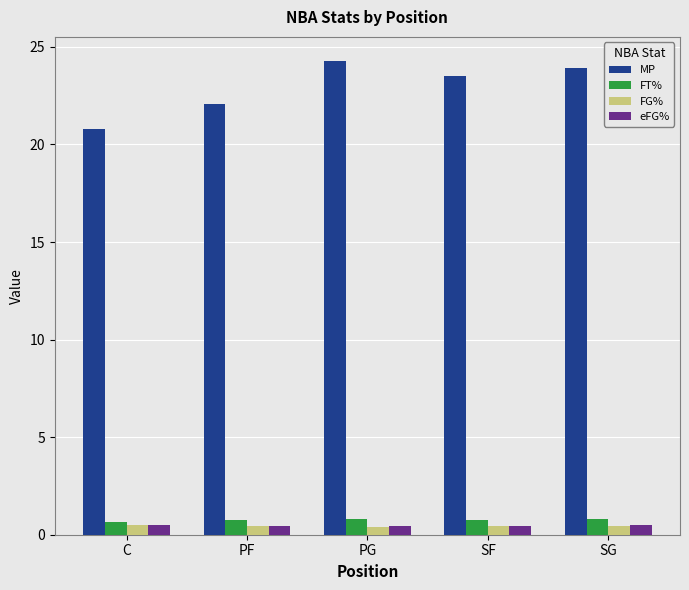

The value of MP at PF is 31.8. True or false?

False